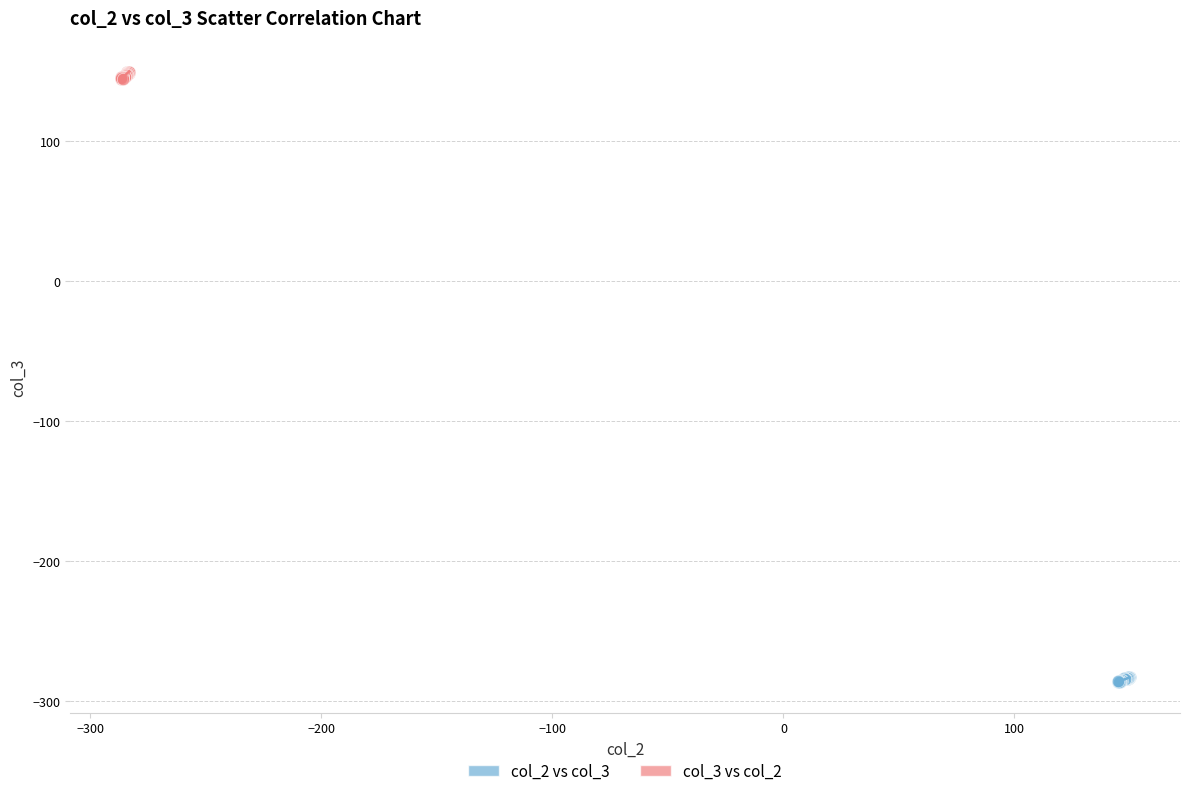

Which series reaches the minimum Y coordinate?

col_2 vs col_3